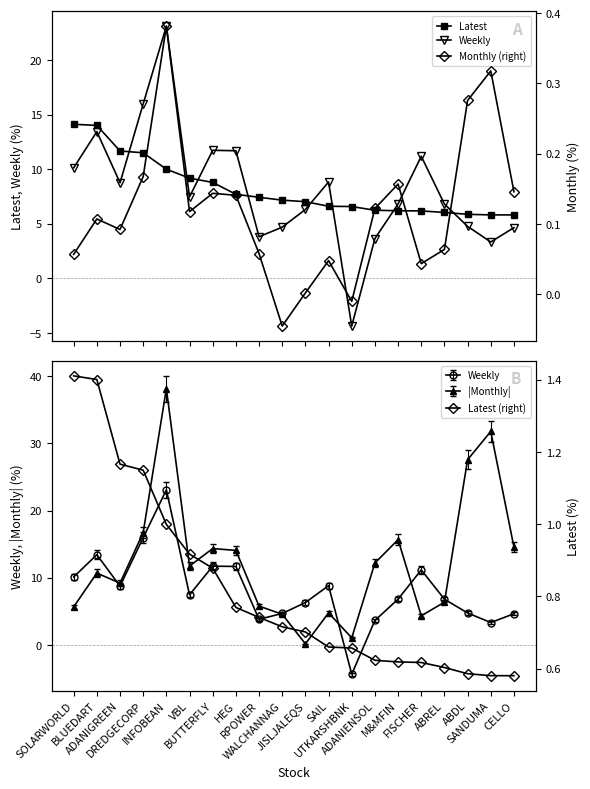

Is this an area chart (filled region under the line)?

No